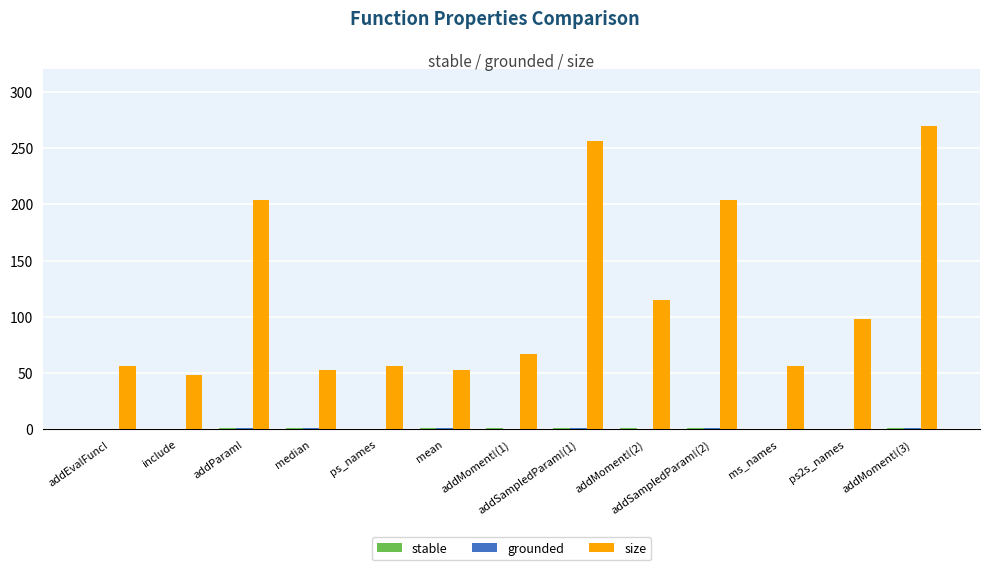

What is the average value of the size series?

118.2